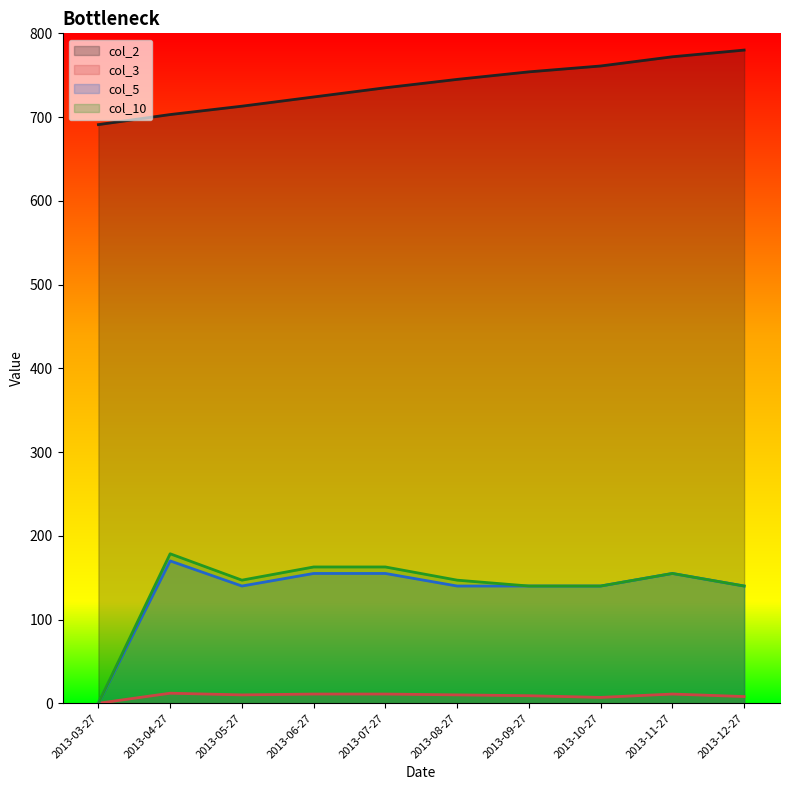

True or false: col_5 and col_10 cross at least once.

False